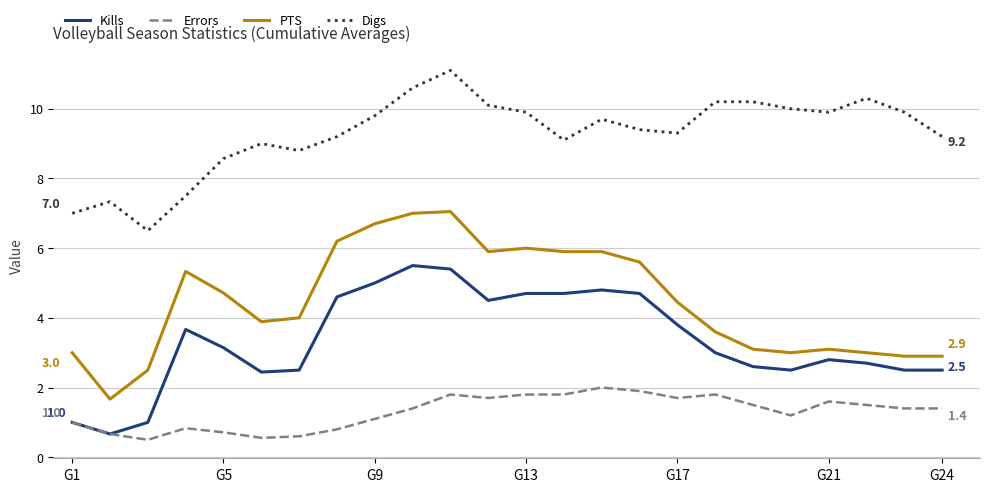

What is the greatest value displayed?

11.1